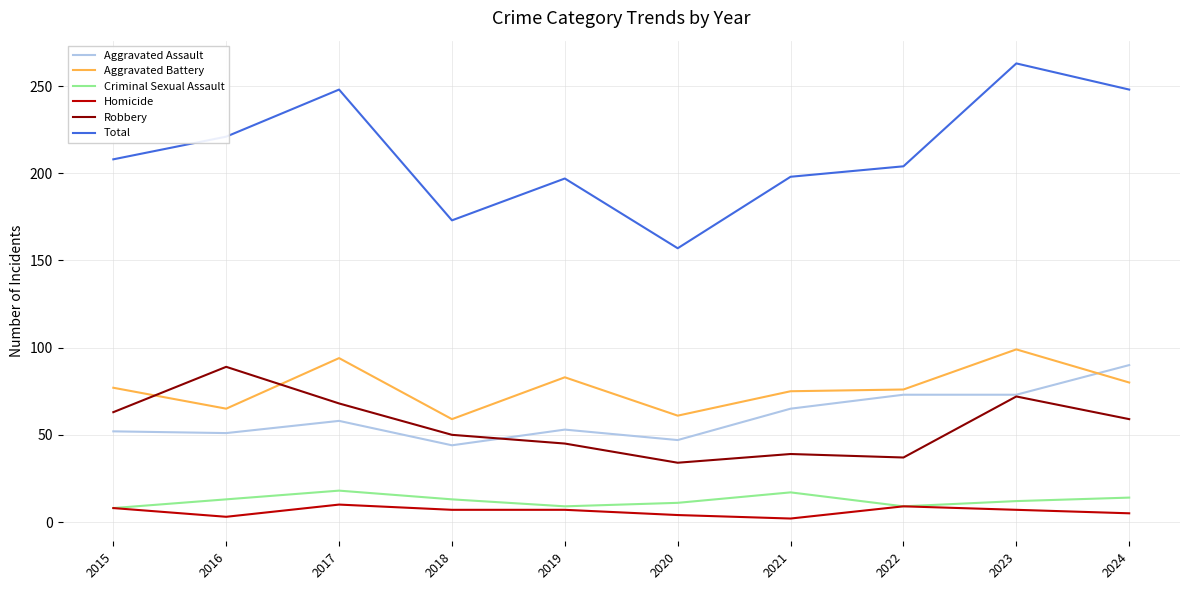

Which category has the lowest value in the Total series?

2020